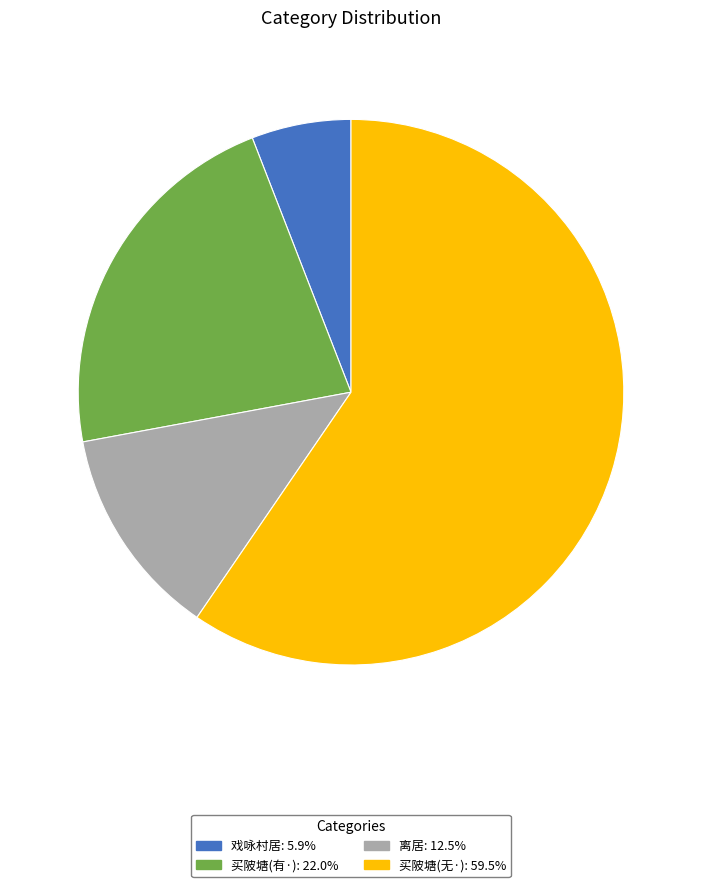

Does any single category account for the majority?

Yes